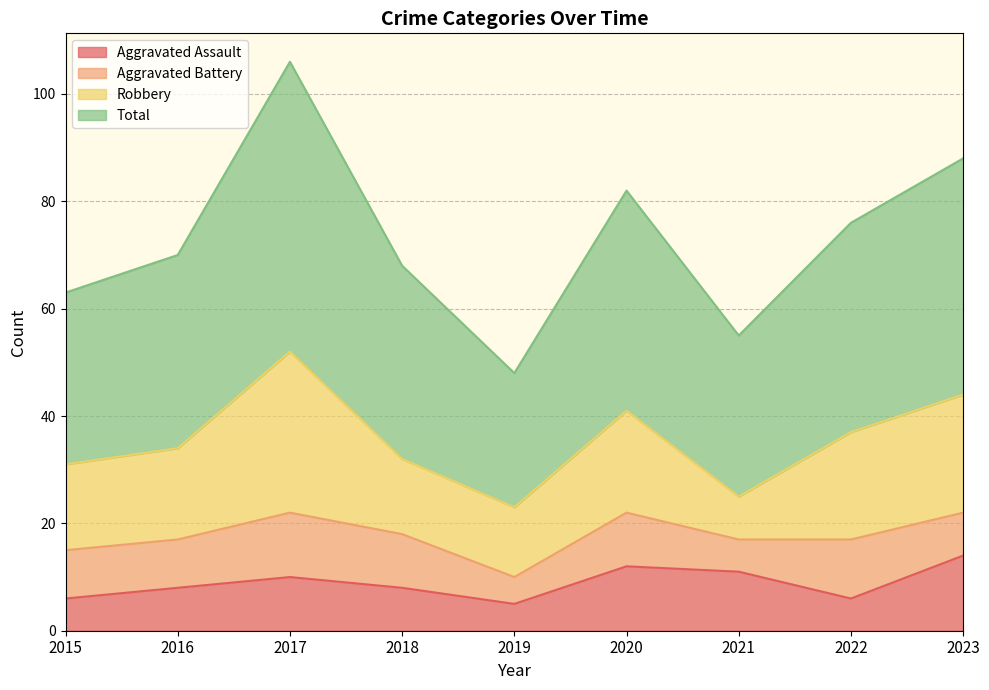

How many data points in Aggravated Assault are less than 8?

3